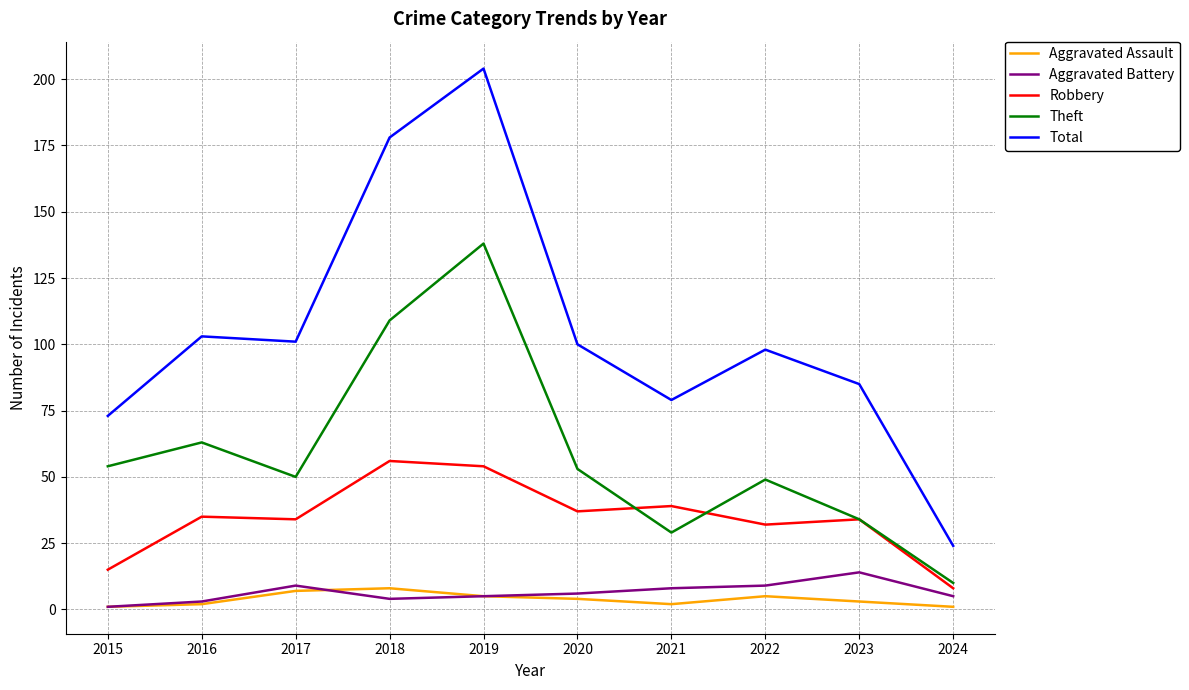

Reading left to right, extract all data points from this chart.

Aggravated Assault: 1	2	7	8	5	4	2	5	3	1
Aggravated Battery: 1	3	9	4	5	6	8	9	14	5
Robbery: 15	35	34	56	54	37	39	32	34	8
Theft: 54	63	50	109	138	53	29	49	34	10
Total: 73	103	101	178	204	100	79	98	85	24